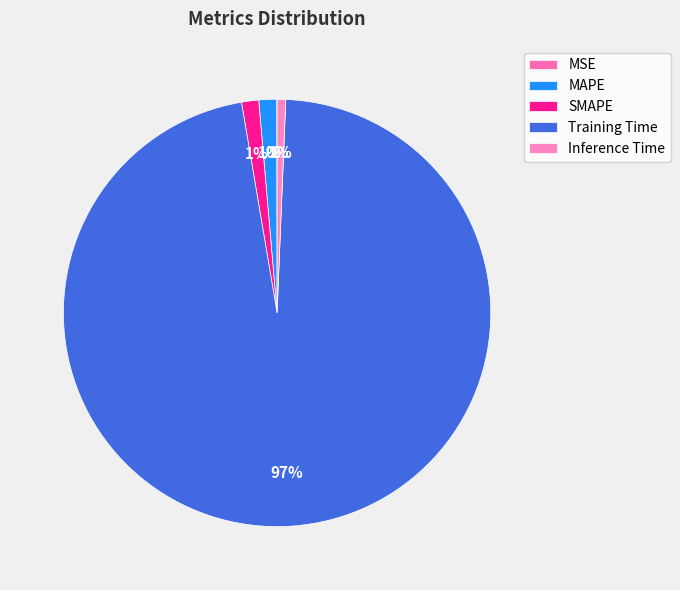

Does any single category account for the majority?

Yes